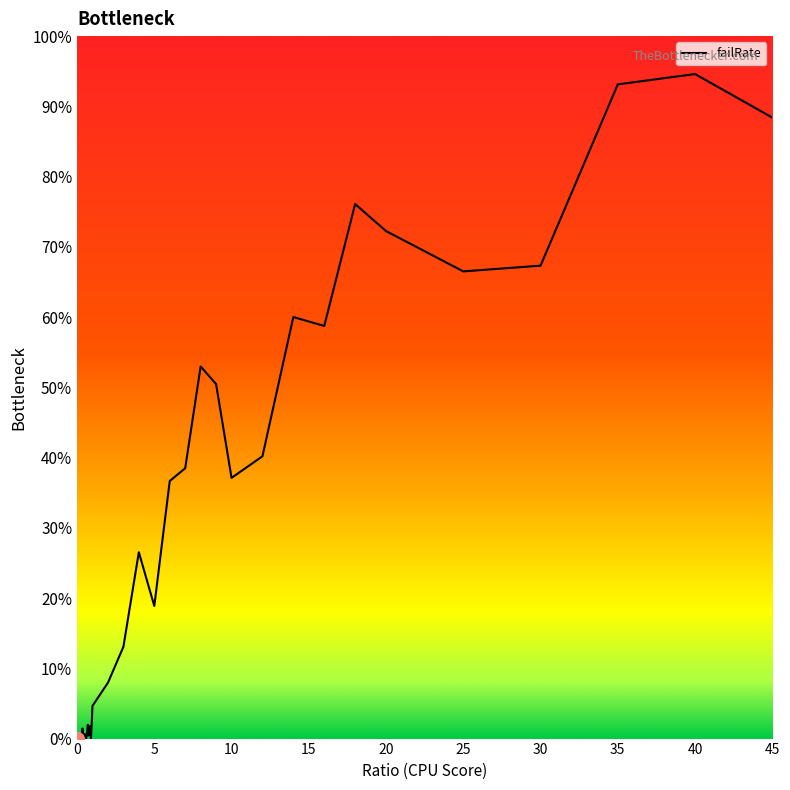

Does the chart display data point markers on the line(s)?

No